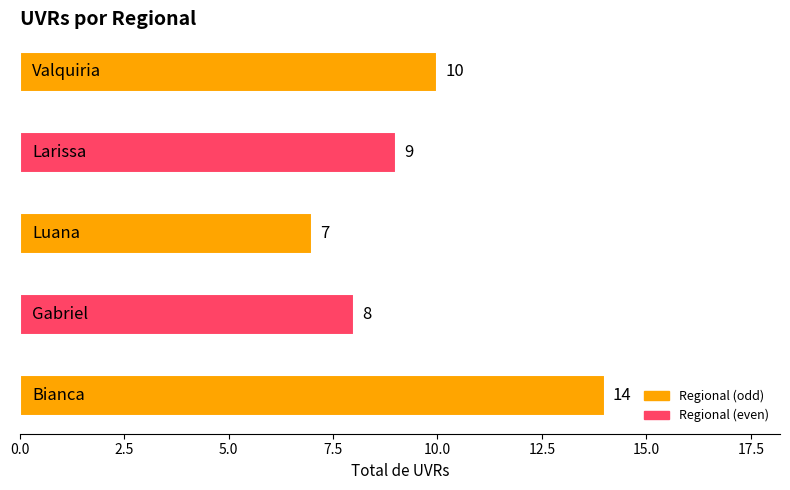

What is the average value?

10